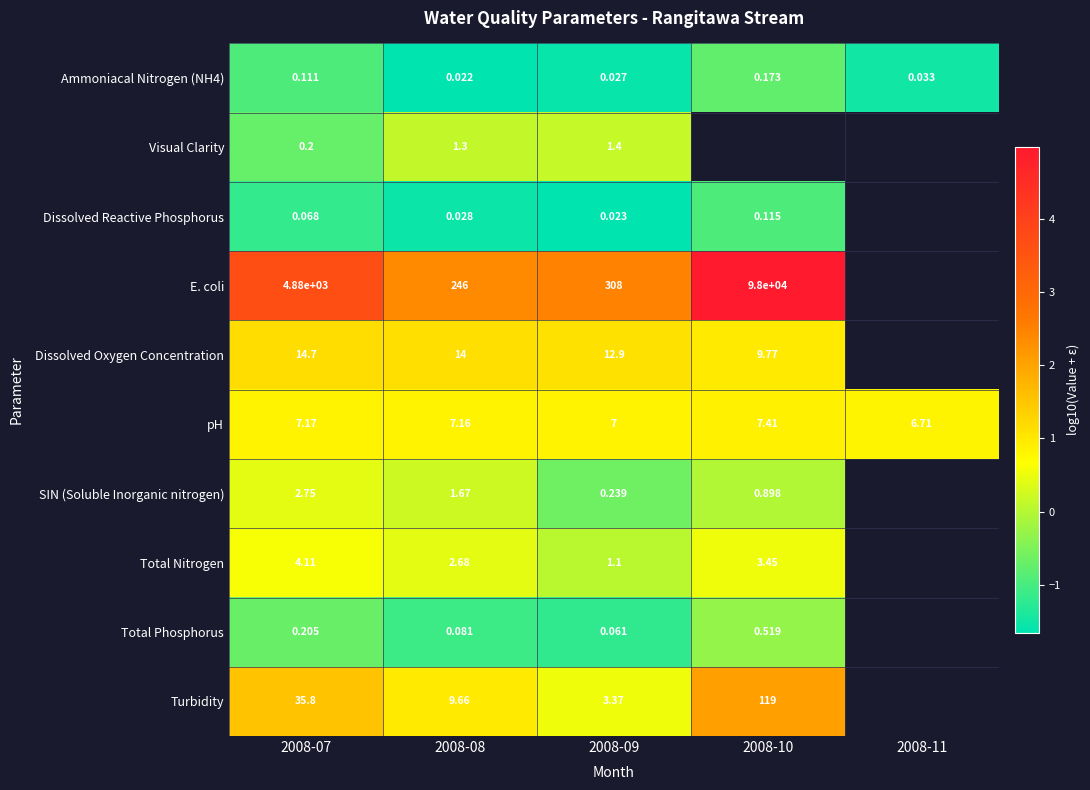

What value does the Total Phosphorus series have at 2008-08?

-1.1